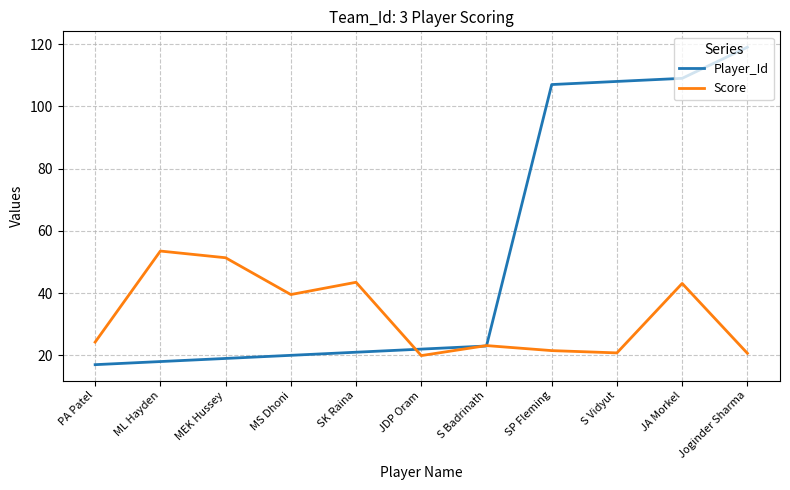

What is the smallest value displayed?

17.0